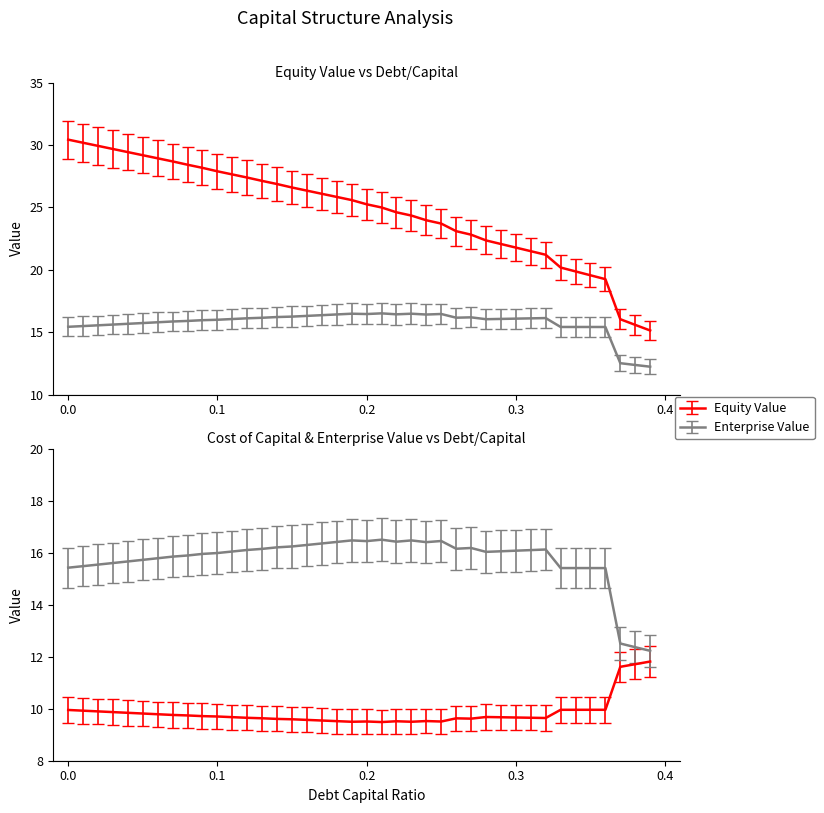

Count the number of categories in the chart.

40